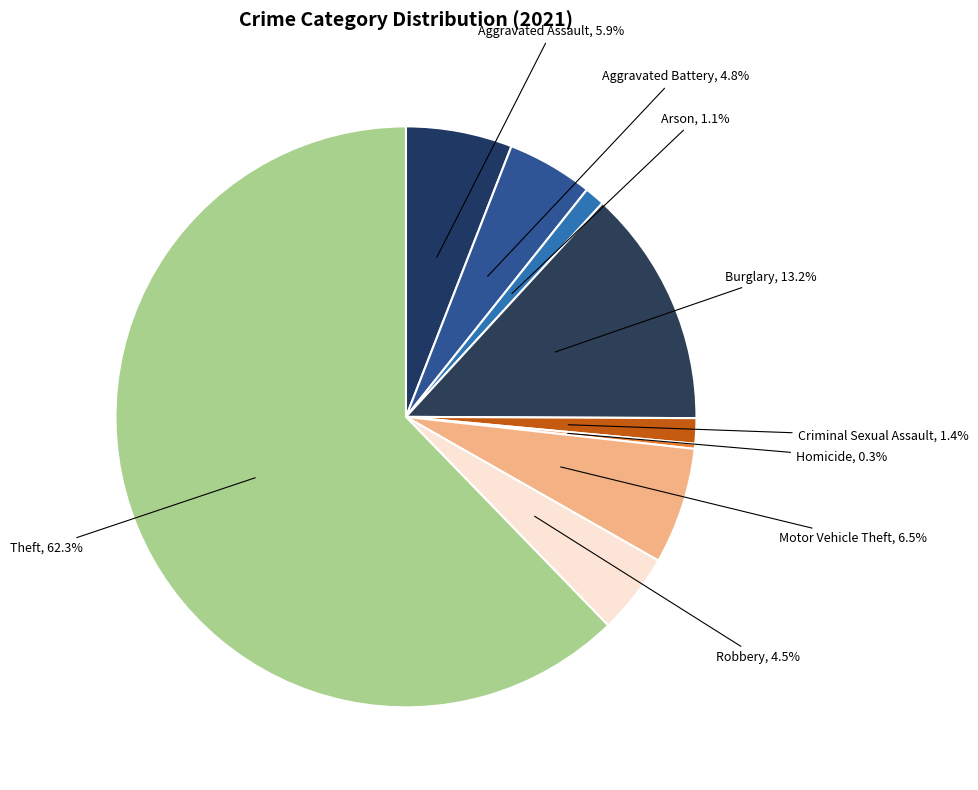

Combined, do Motor Vehicle Theft and Aggravated Assault account for over 50%?

No